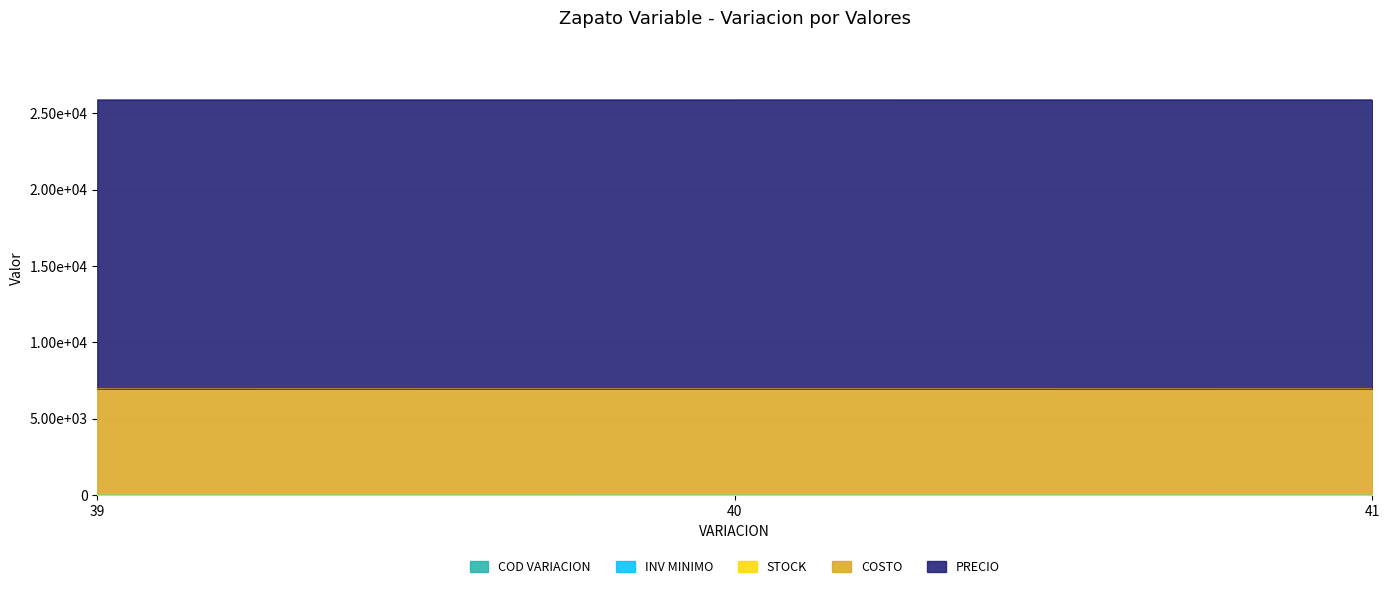

Between 40 and 41, which series saw the biggest shift?

COD VARIACION